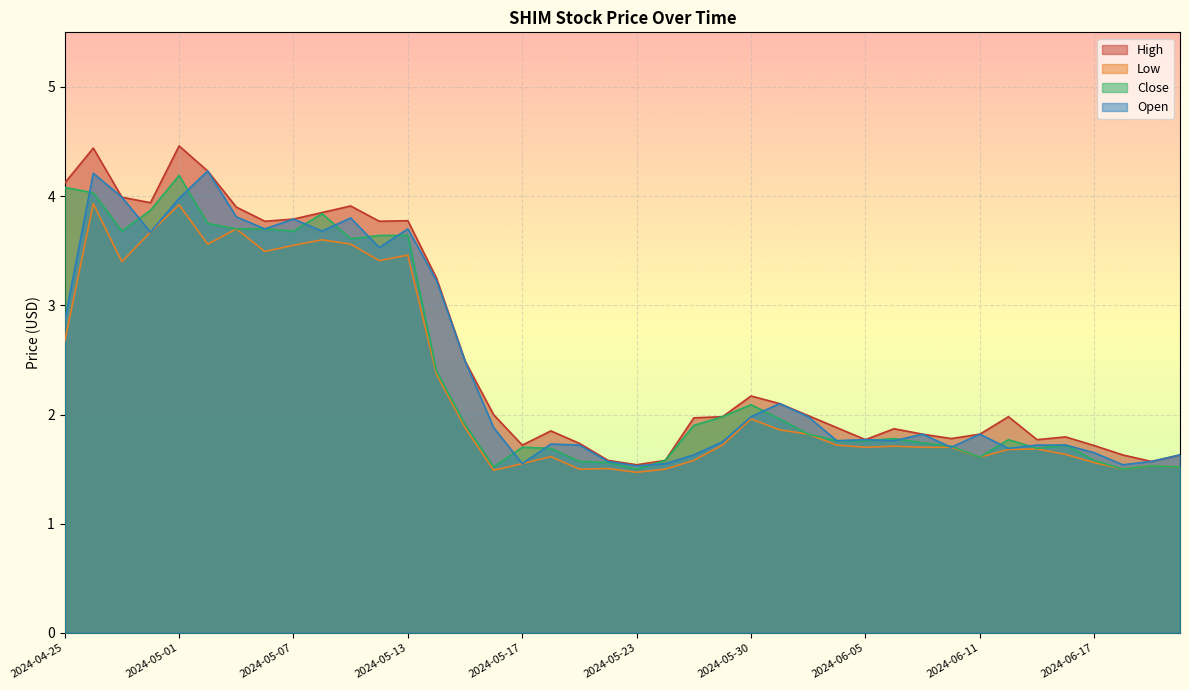

What are all the series names shown in the legend?

High, Low, Close, Open